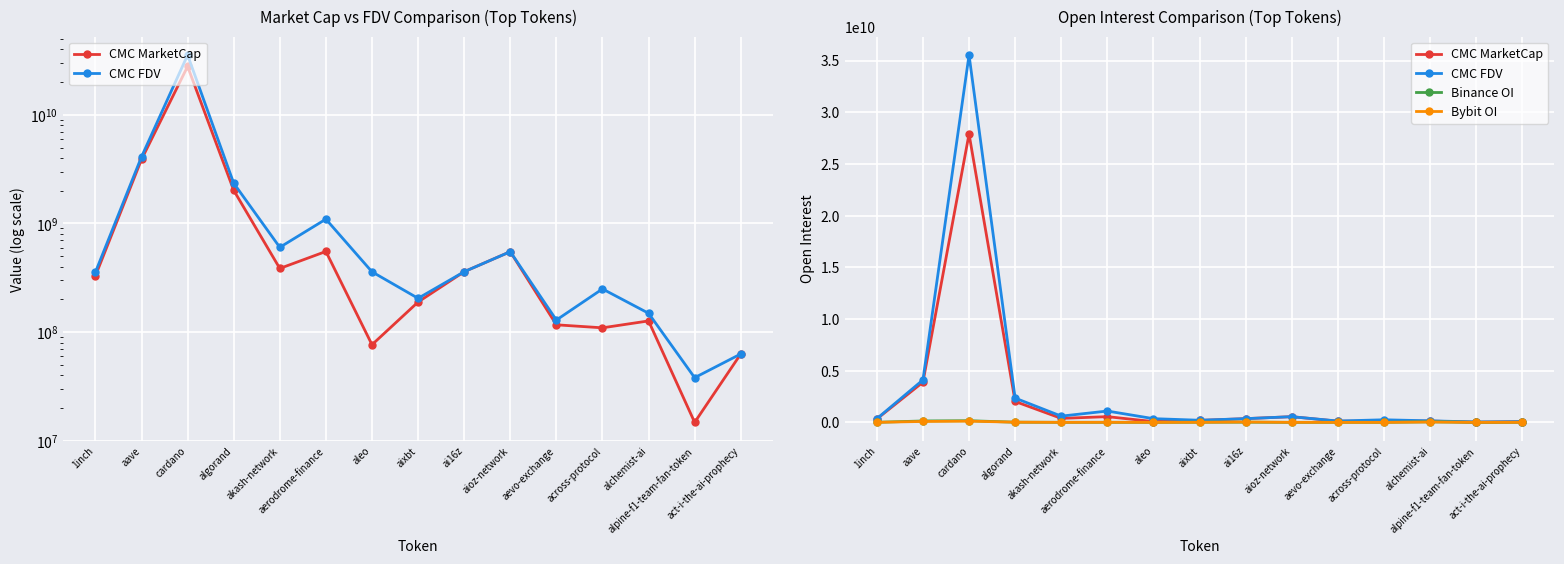

Between alpine-f1-team-fan-token and aerodrome-finance, which is larger?

aerodrome-finance